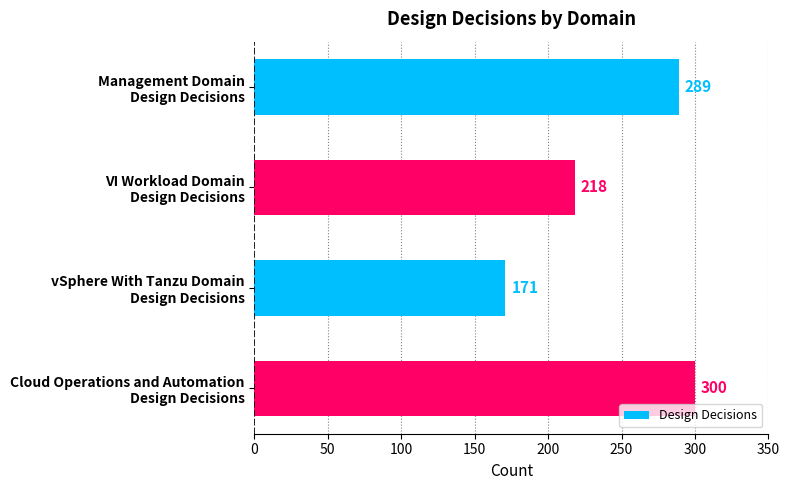

Where is the data nearest to the value 235?

VI Workload Domain
Design Decisions